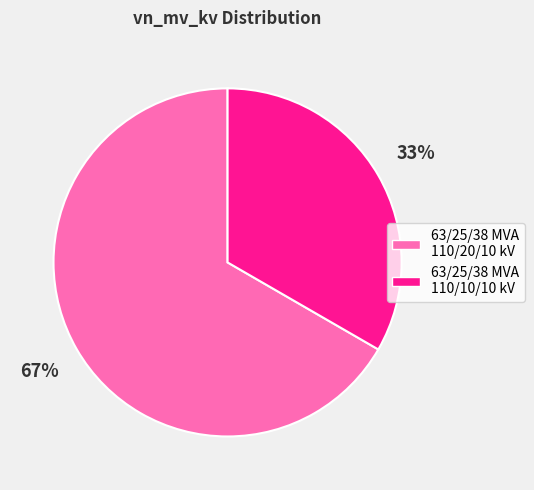

Which category has the smallest portion of the pie?

63/25/38 MVA 110/10/10 kV